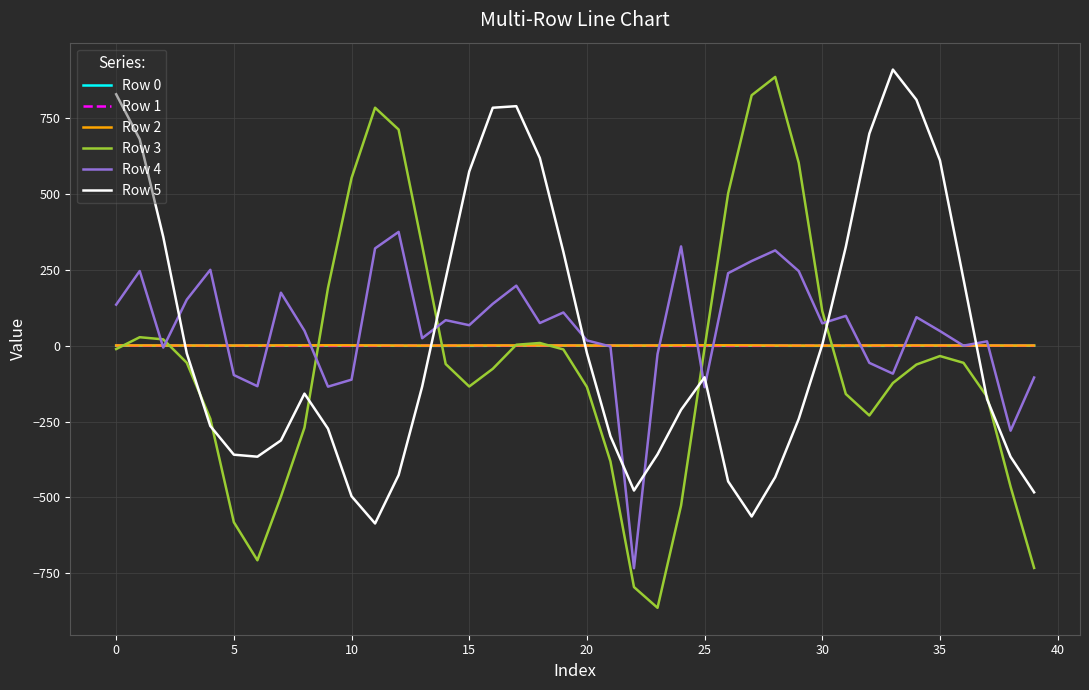

Which series has the widest spread of values?

Row 3